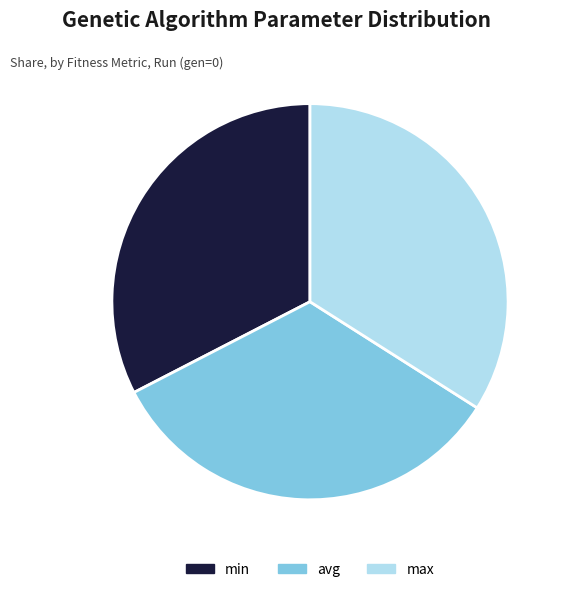

True or false: avg accounts for 39% of the total.

False